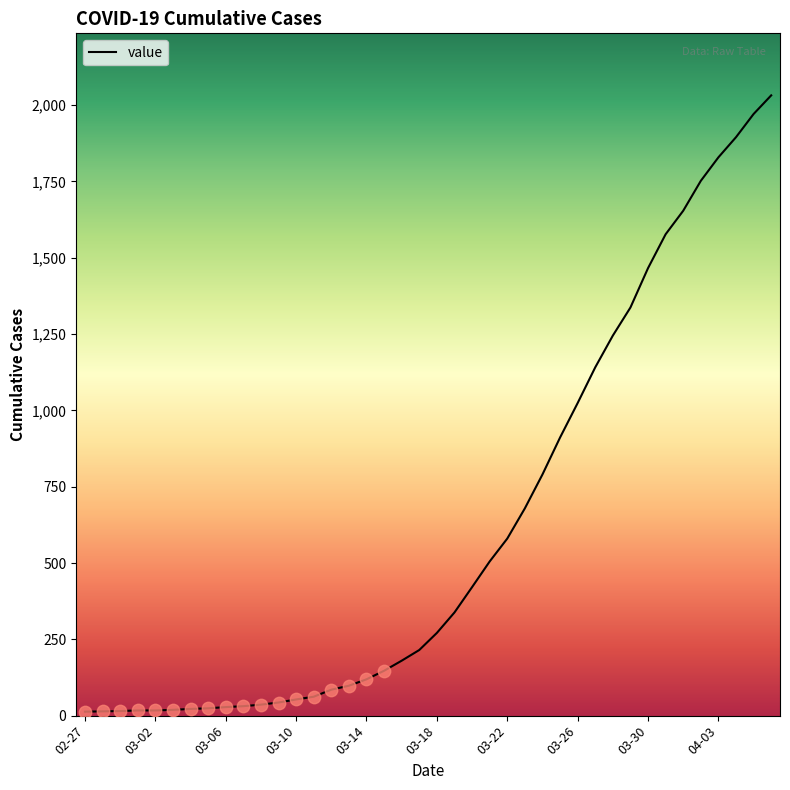

What is the maximum value shown in the chart?

2032